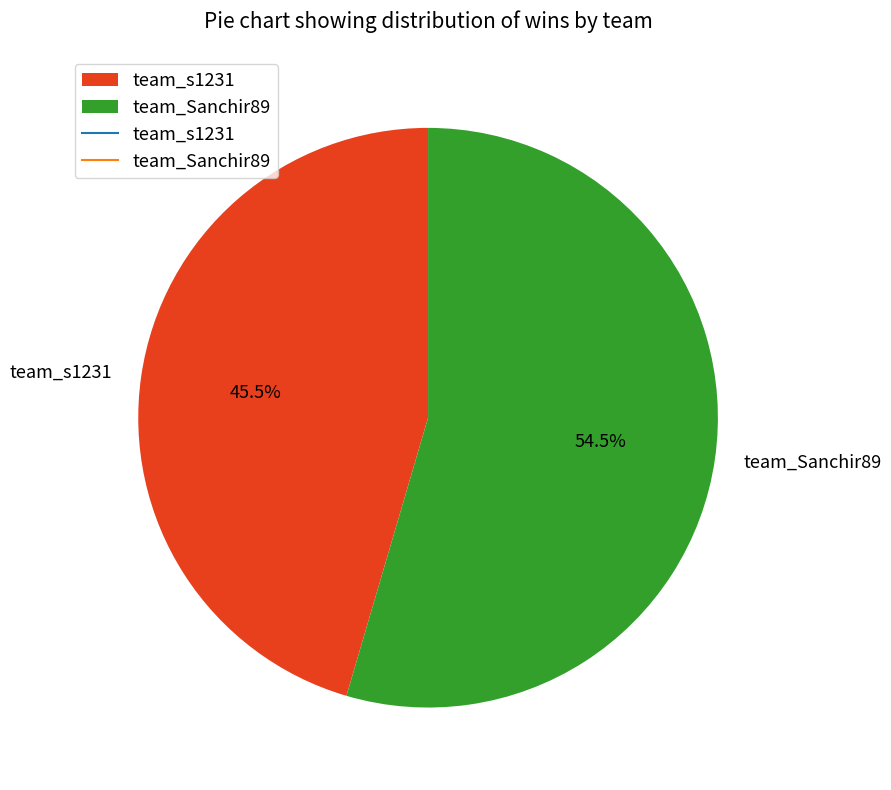

Rank the categories by value from lowest to highest.

team_s1231, team_Sanchir89